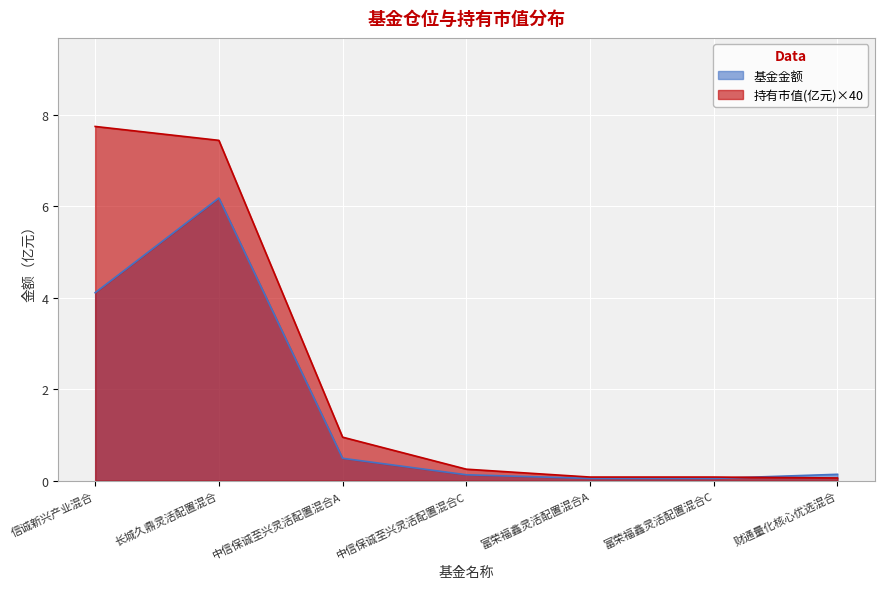

The 持有市值(亿元) series shows 4.7 at 信诚新兴产业混合. True or false?

False